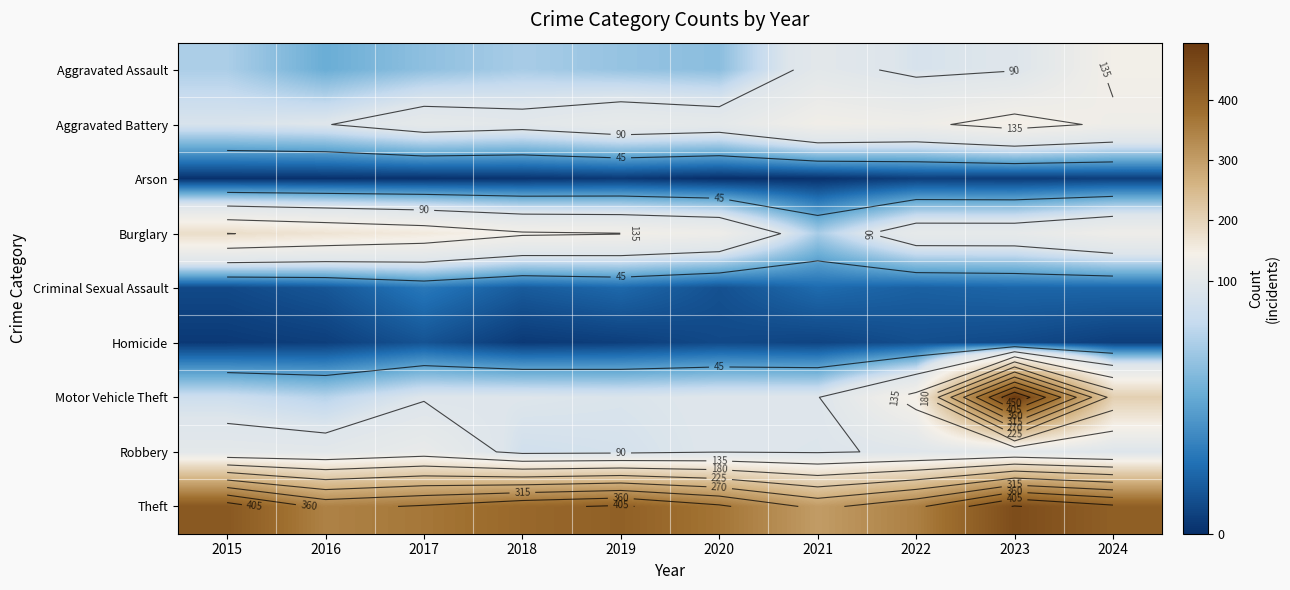

List the labels in order of Robbery value, smallest first.

2018, 2019, 2021, 2020, 2024, 2022, 2016, 2023, 2015, 2017